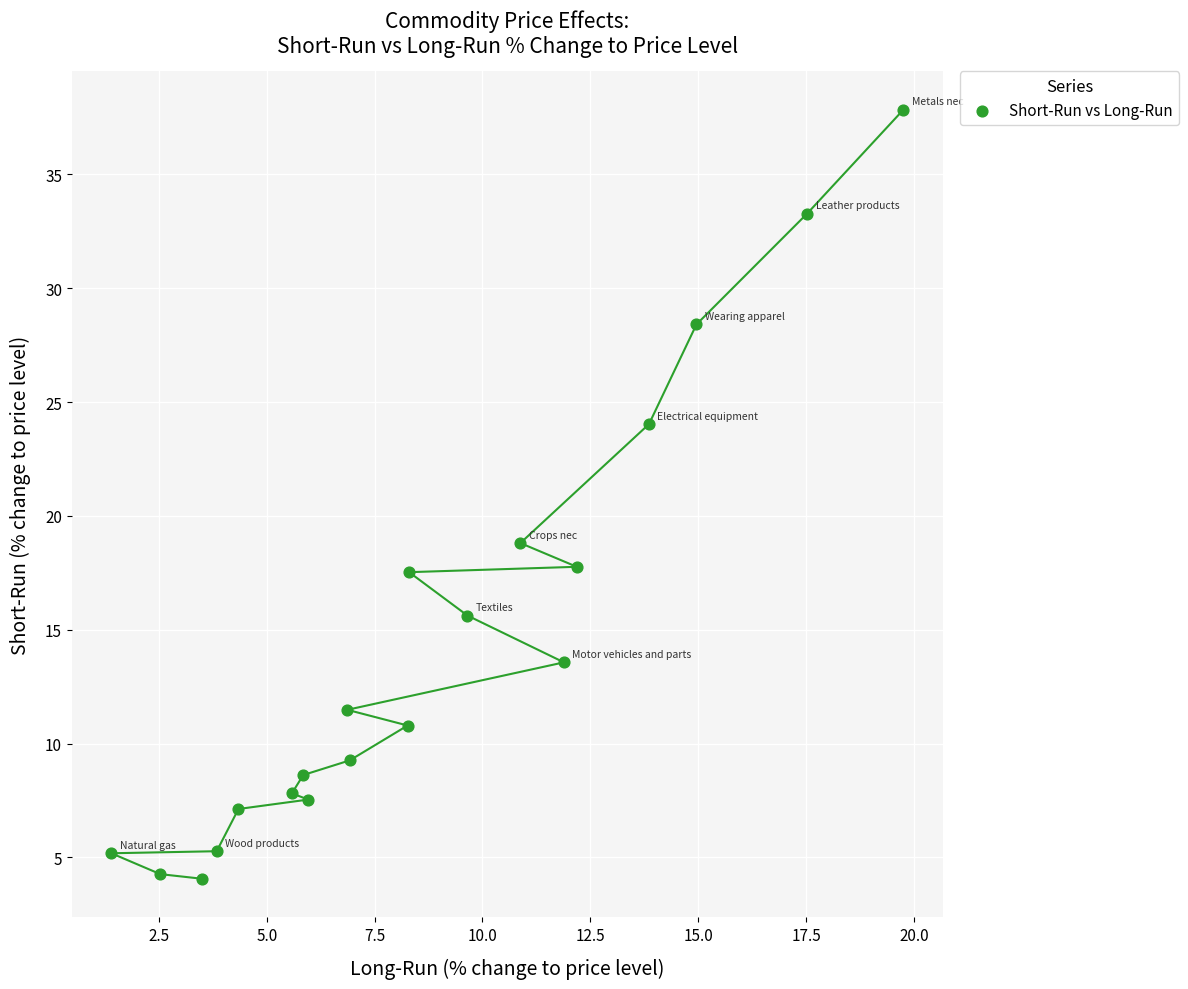

What is the range of X values (max minus min)?

18.4